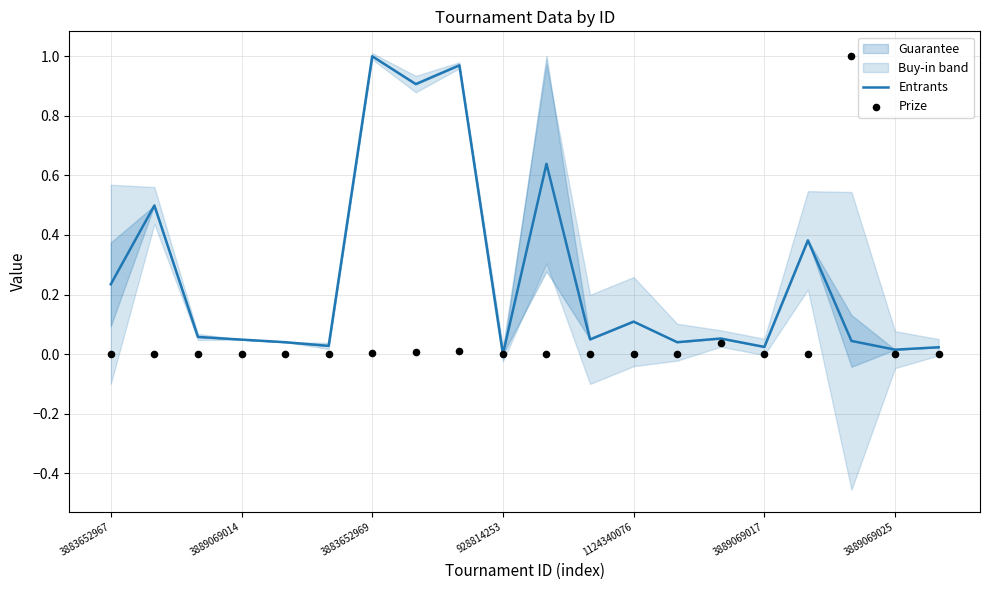

At how many categories does at least one series exceed 0?

19